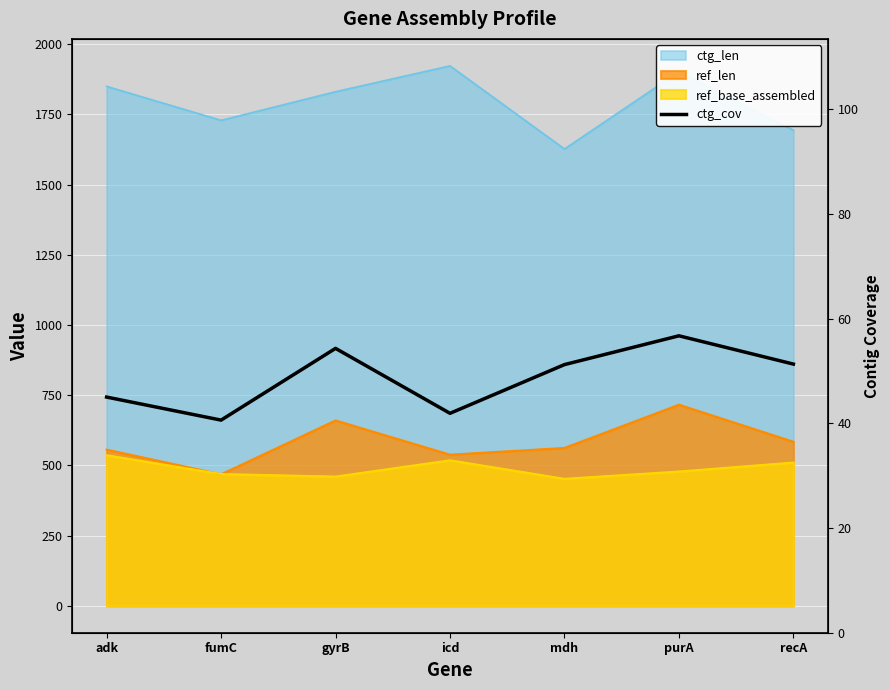

What is the average value?

48.7